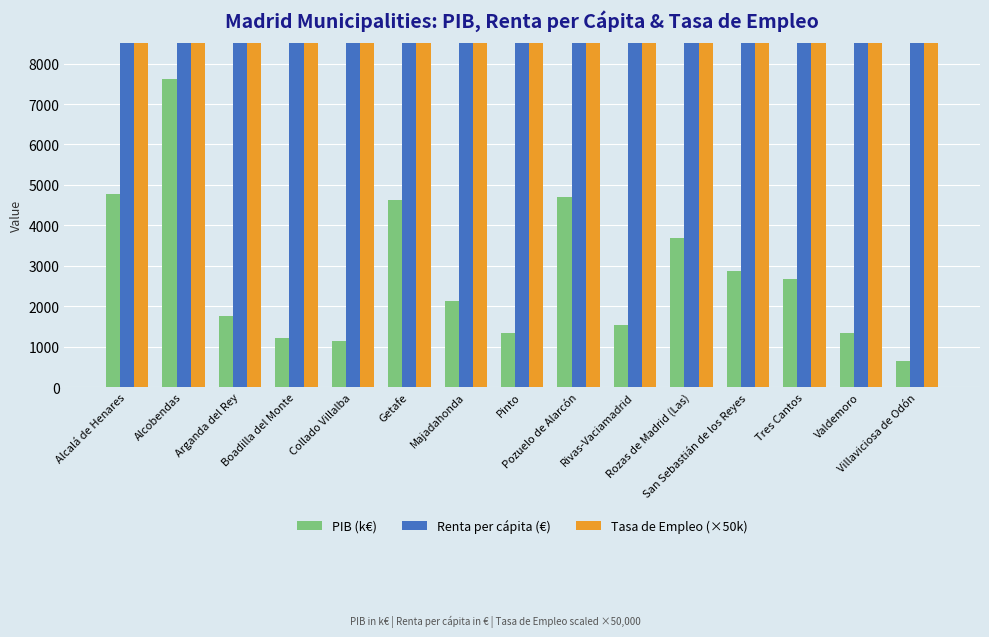

The Tasa de Empleo (×50k) series shows 26260.6 at Pozuelo de Alarcón. True or false?

True